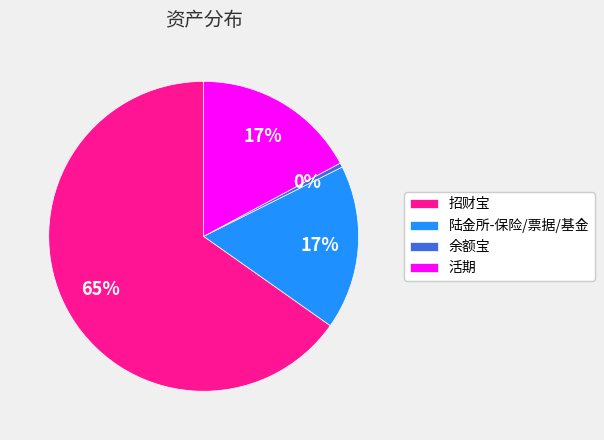

Which category has the smallest portion of the pie?

余额宝